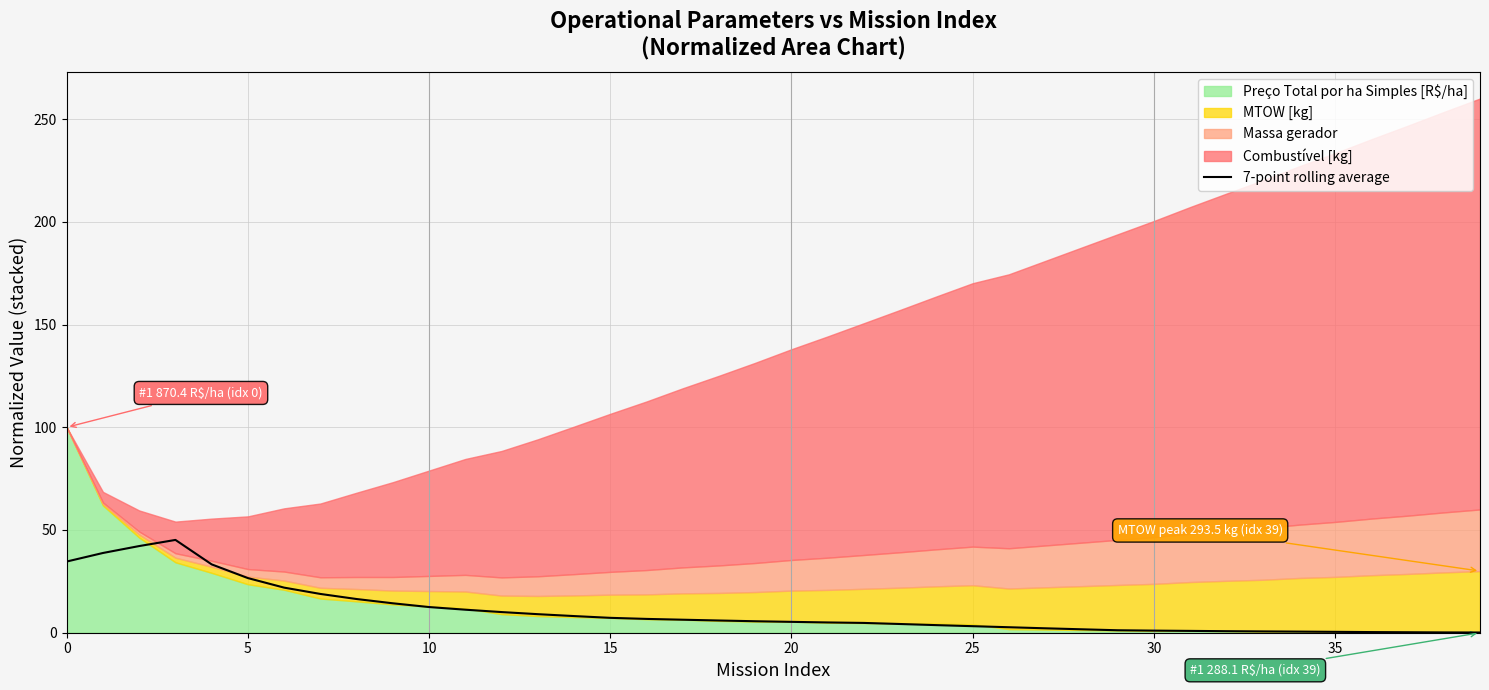

The value of 7-point rolling average at 0 is 13.2. True or false?

False